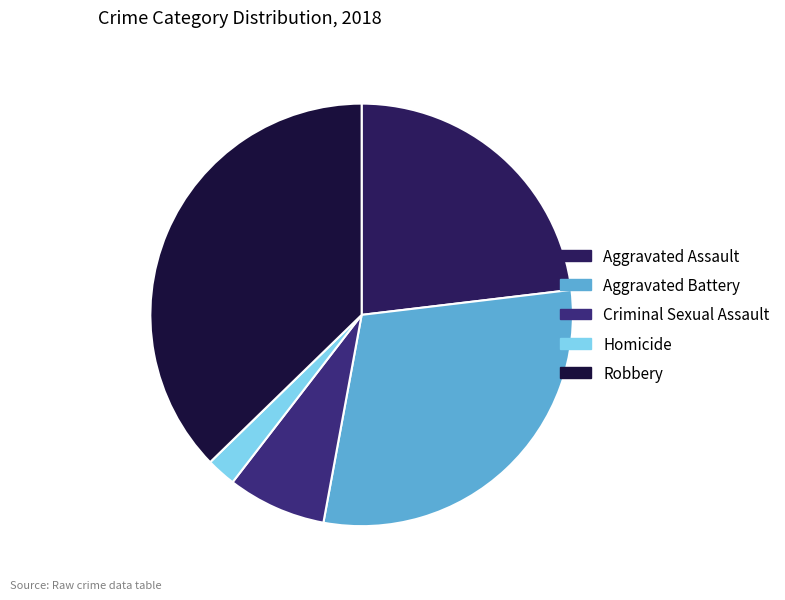

To the nearest percent, what is the average slice percentage?

20%